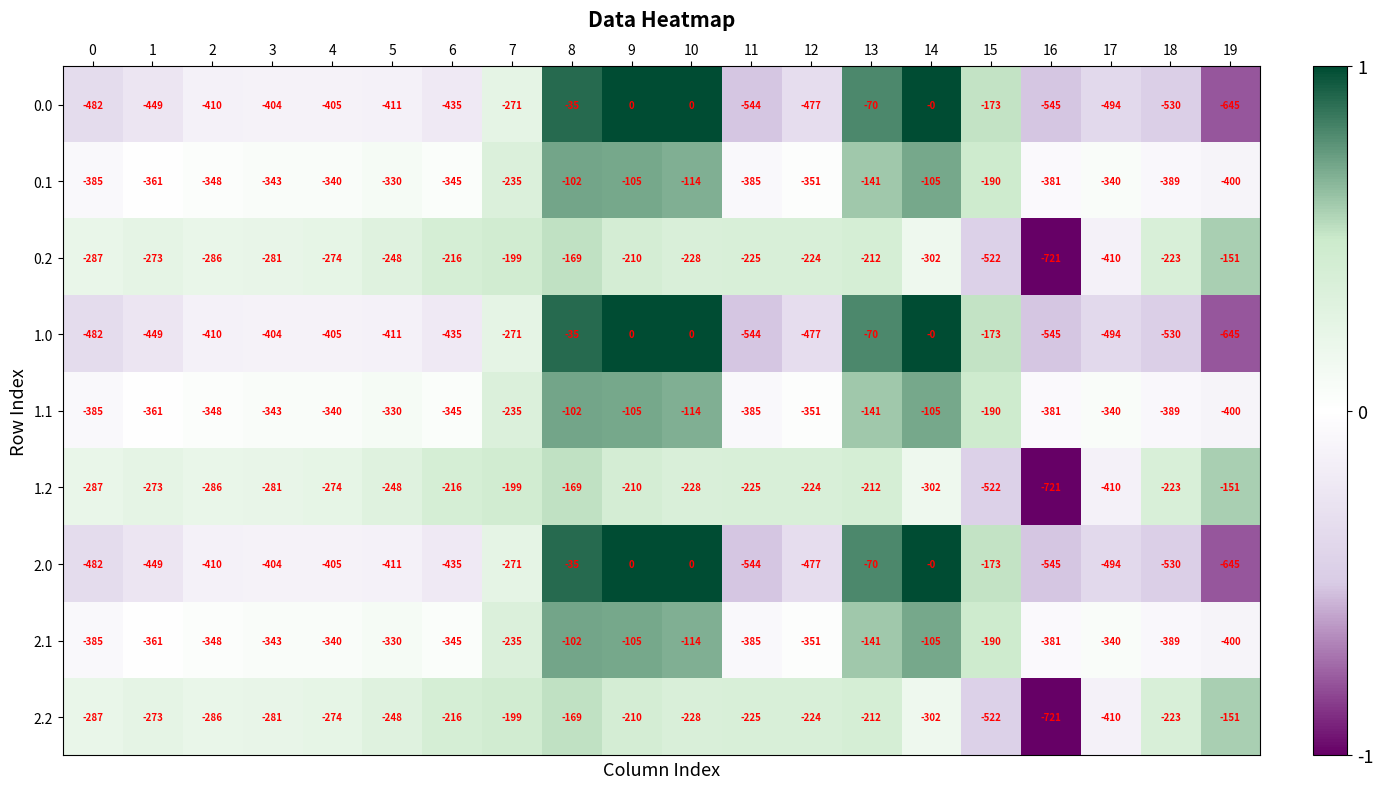

At which category does the chart reach its minimum across all series?

16